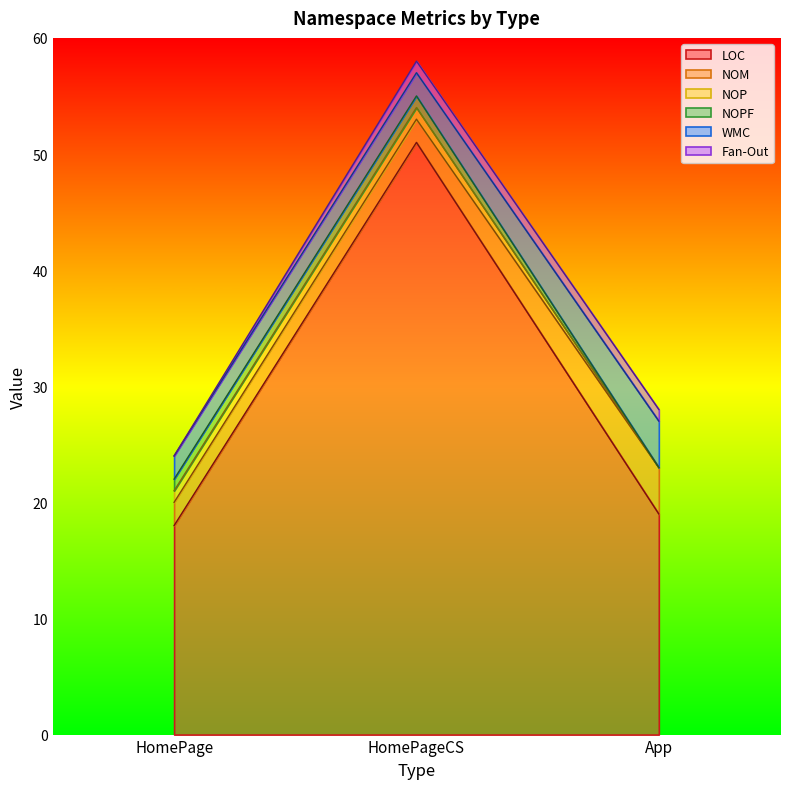

At which category is the sum across all series the highest?

HomePageCS